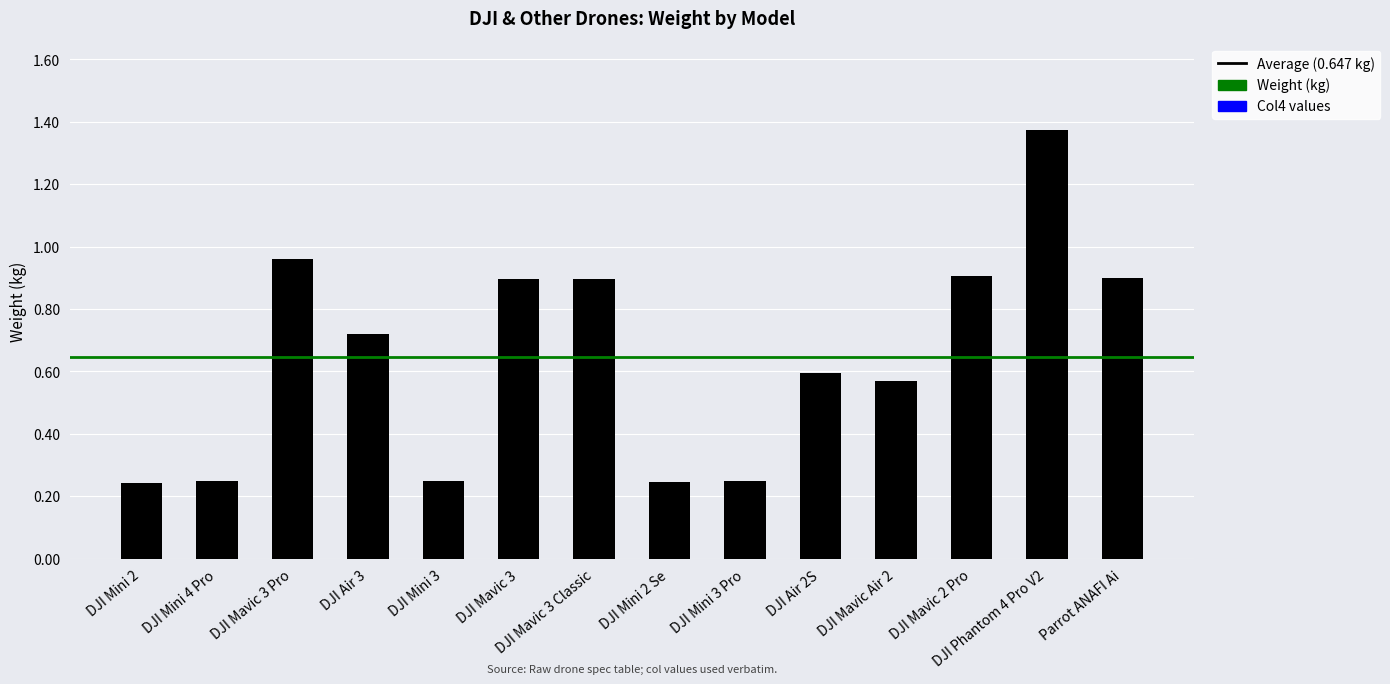

What is the sum of all values?

9.1